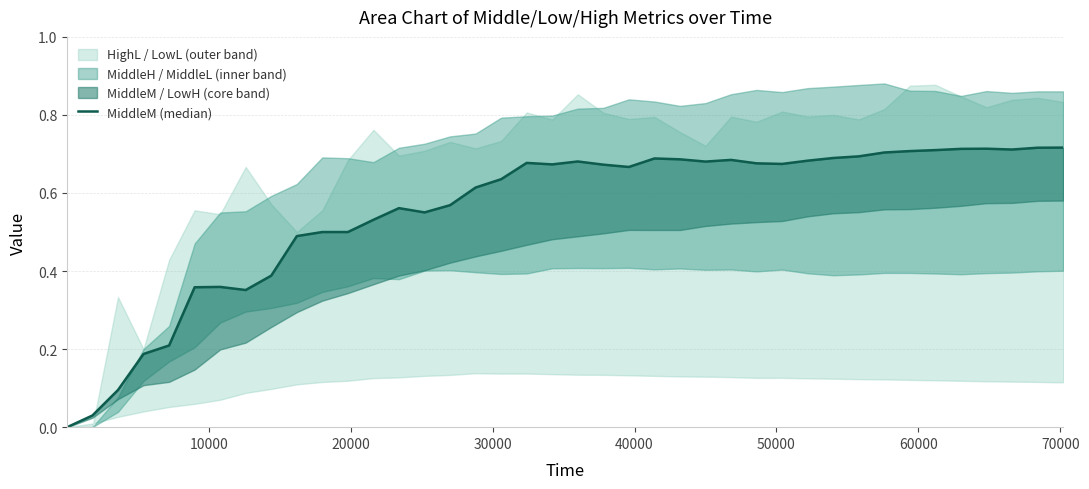

What is the difference between the second highest and minimum values?

0.7